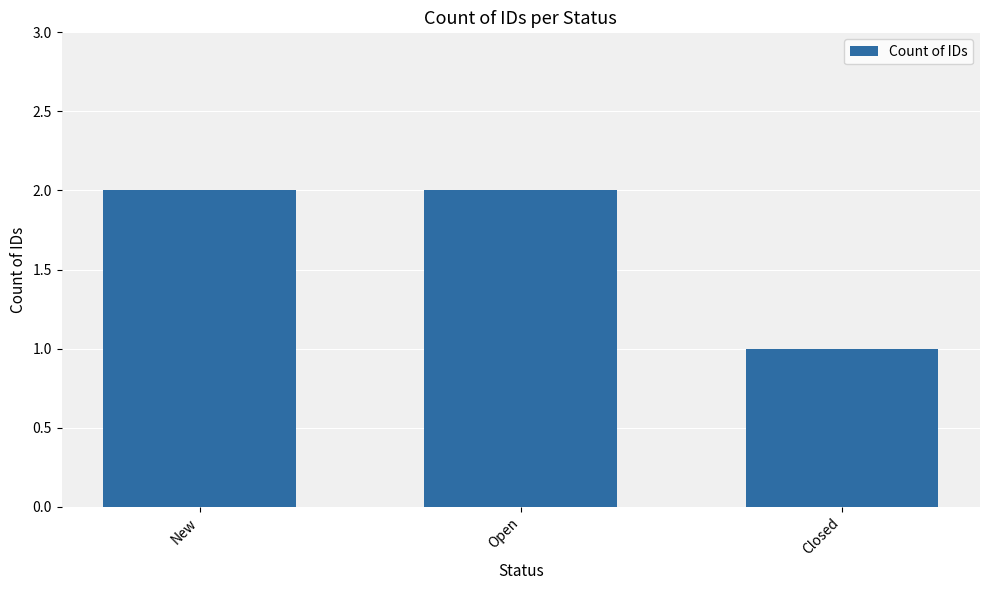

How many values are between 1 and 2?

3